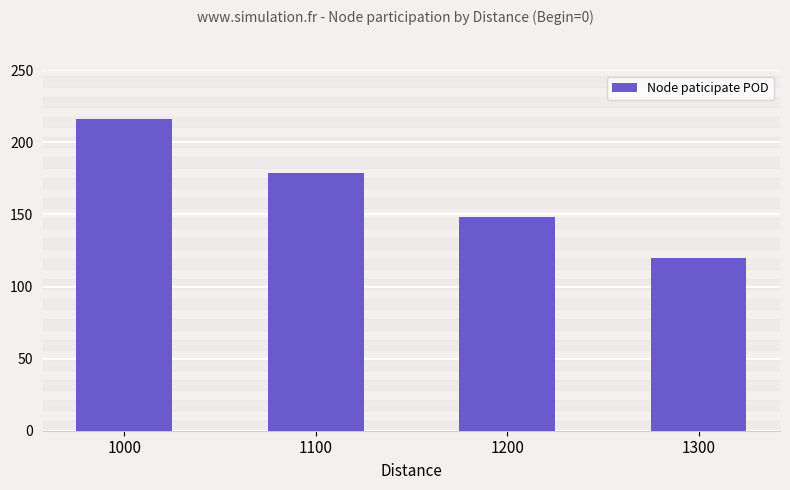

Which has a higher value, 1000 or 1100?

1000